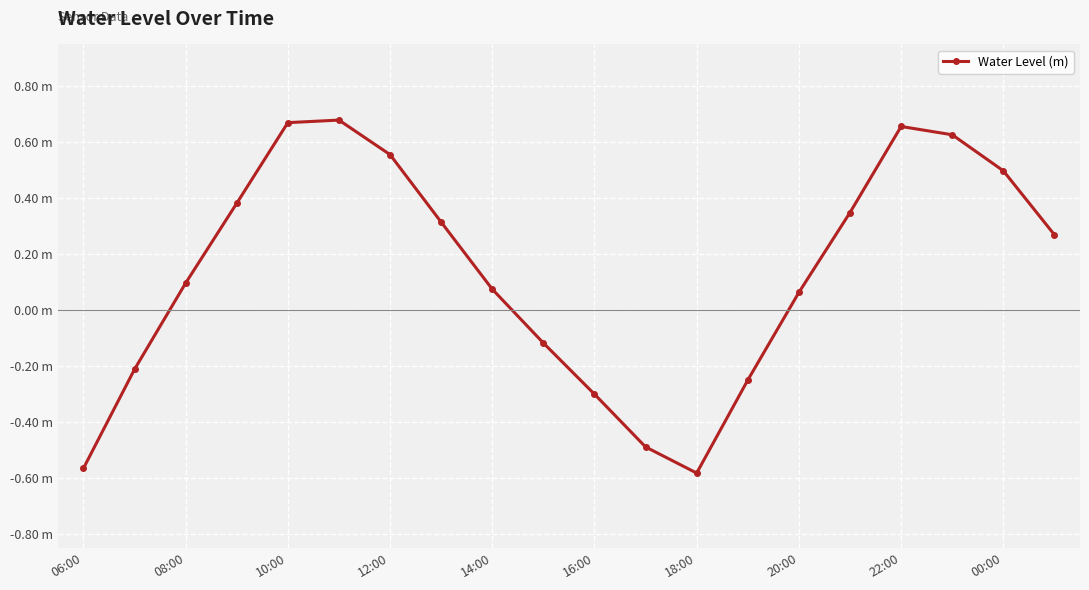

Does the chart have visible grid lines?

Yes